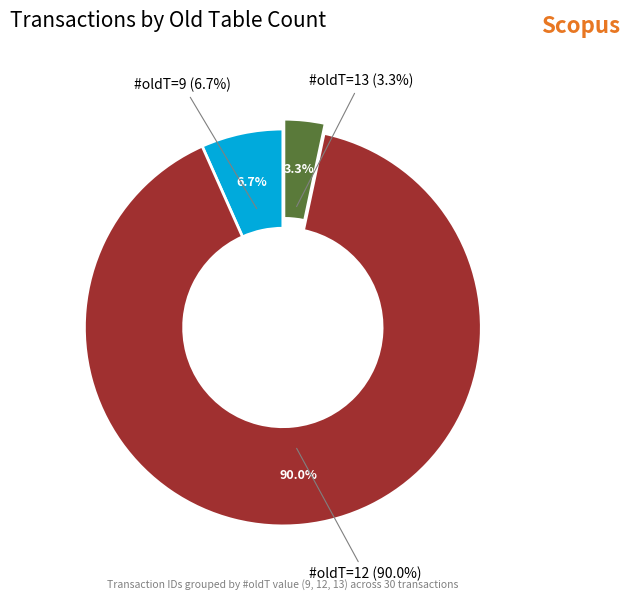

What percentage is the #oldT=13 slice, to the nearest percent?

3%